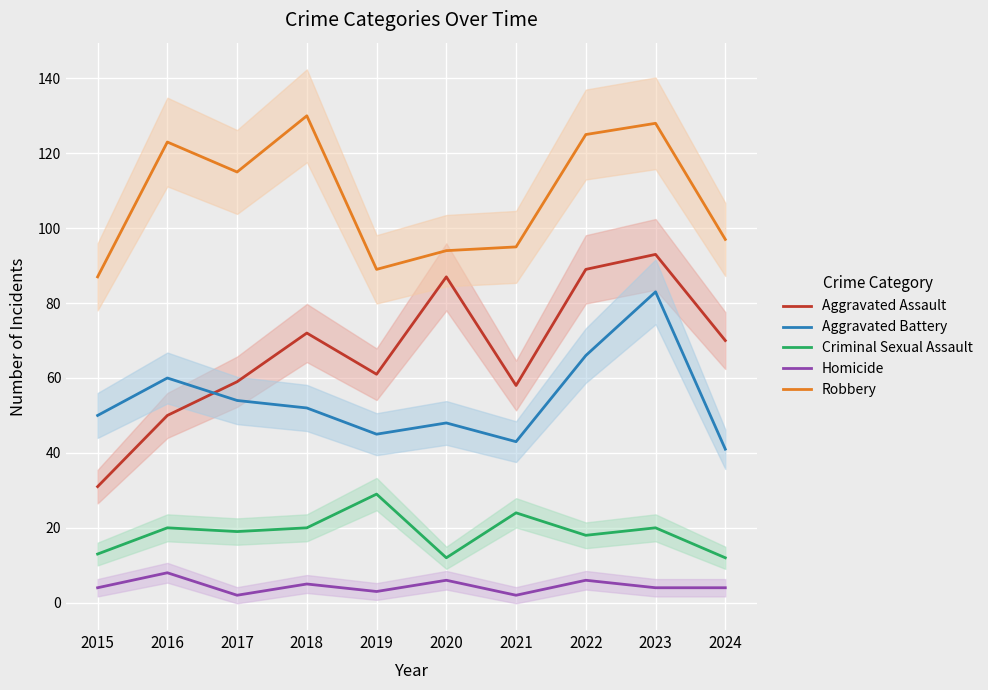

Where is Homicide nearest to the value 5?

2018